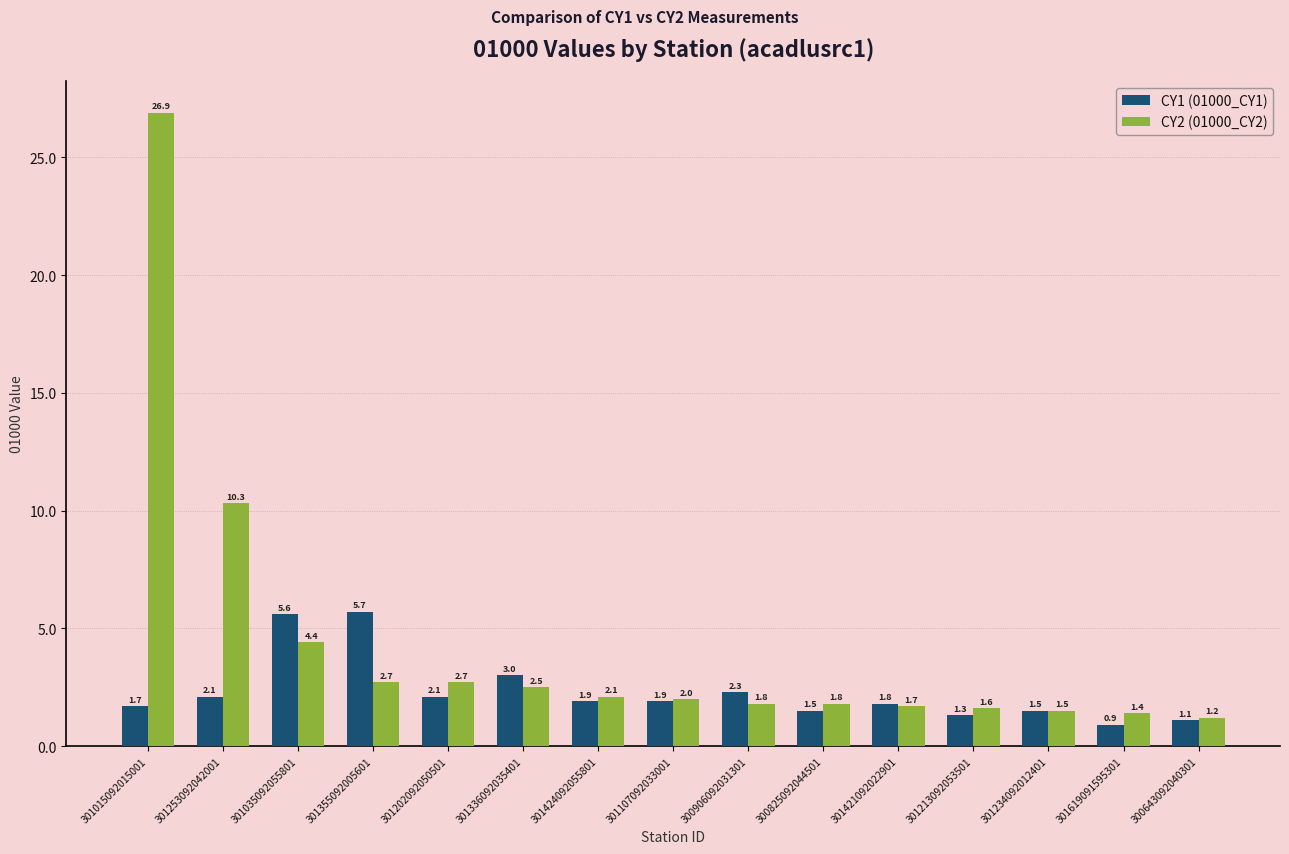

What is the lowest value of the CY1 (01000_CY1) series?

0.9